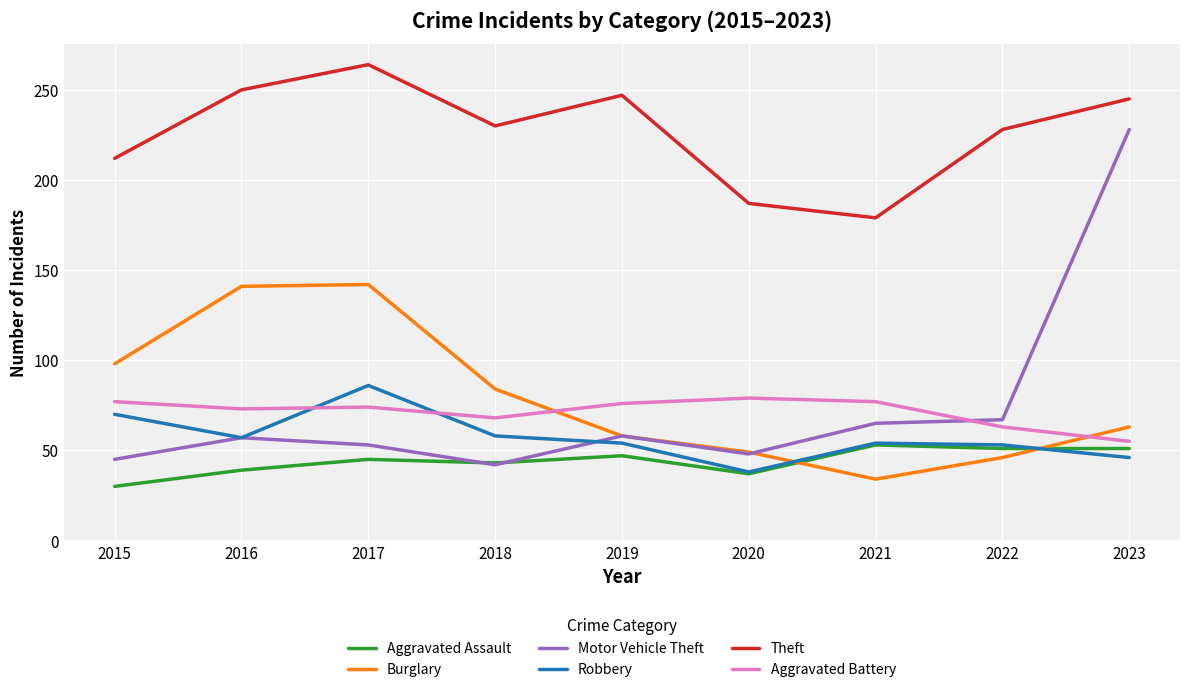

Where is the first local minimum for Burglary?

2021